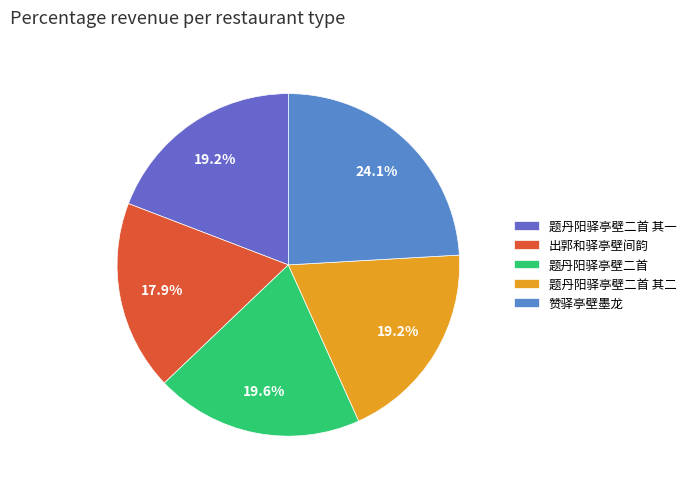

To the nearest percent, what portion does 题丹阳驿亭壁二首 其二 represent?

19%